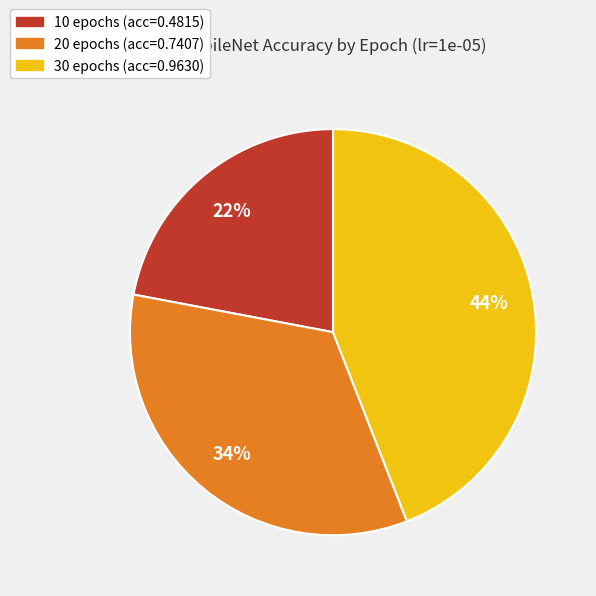

To the nearest percent, what is the average slice percentage?

33%